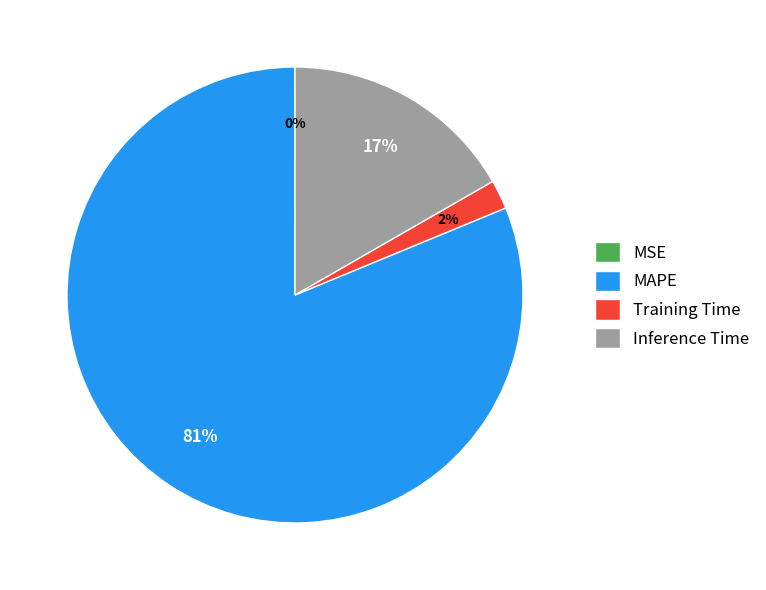

To the nearest percent, what is the difference between the Training Time and MAPE slice percentages?

79%